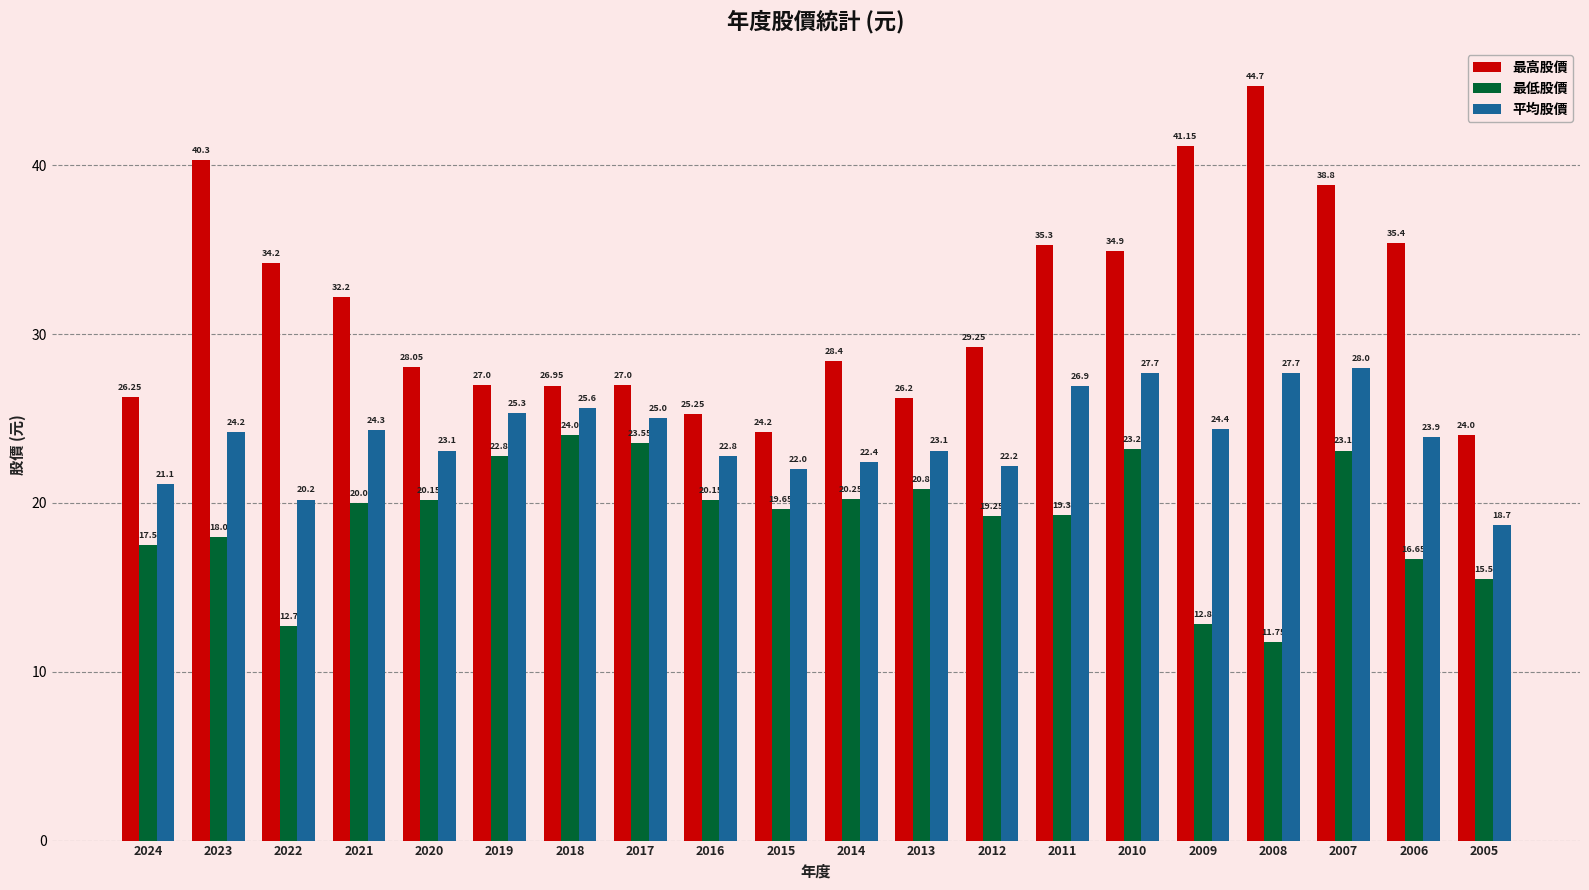

List the series in order of their overall mean, lowest first.

最低股價, 平均股價, 最高股價